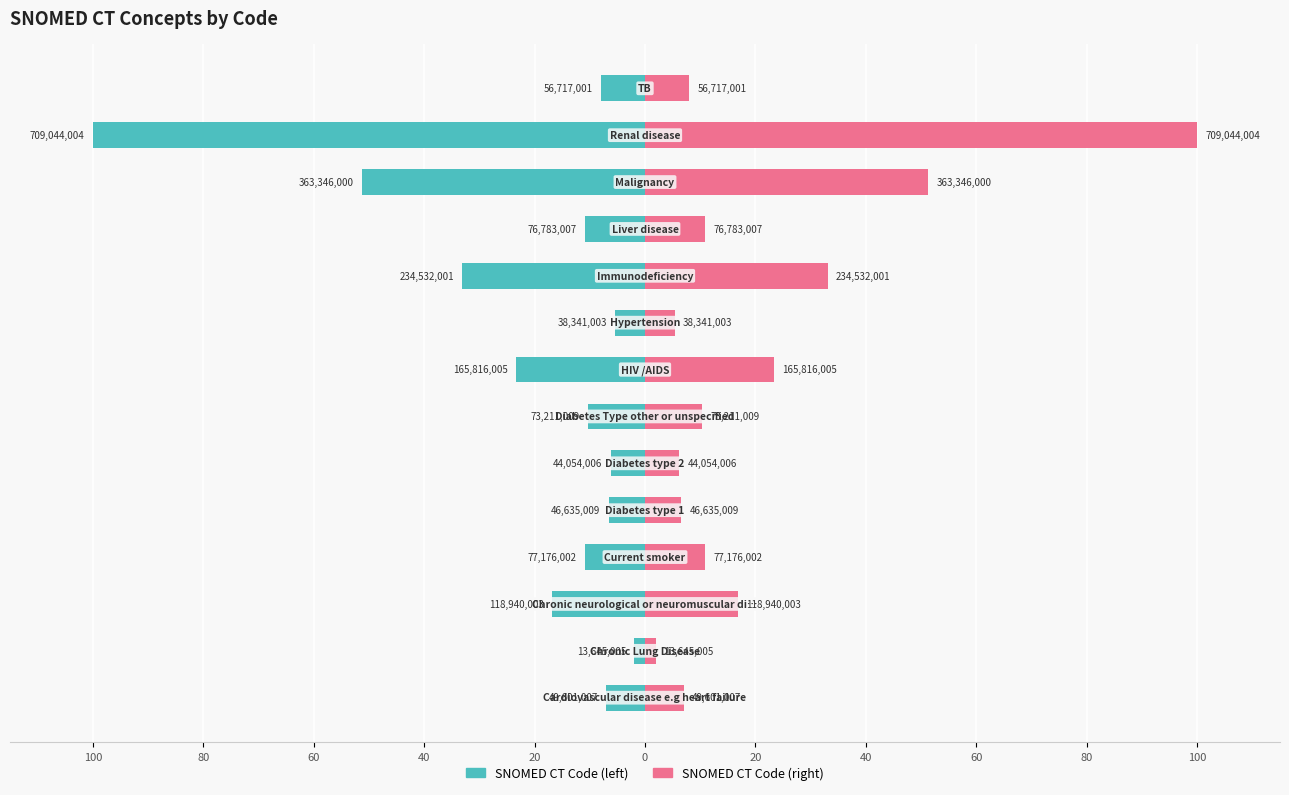

How many data points in SNOMED CT Code (right) are less than 10?

6